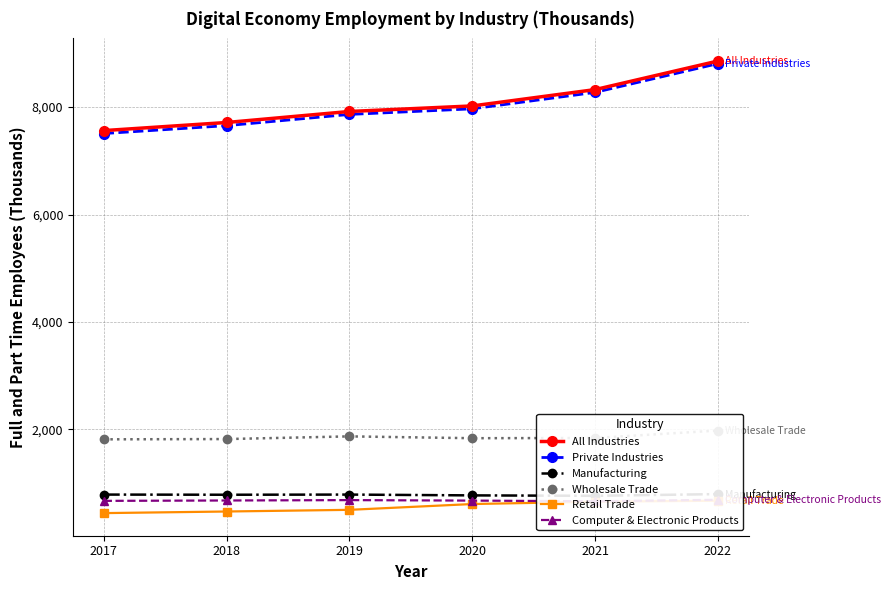

The value of All Industries at 2020 is 8021. True or false?

True